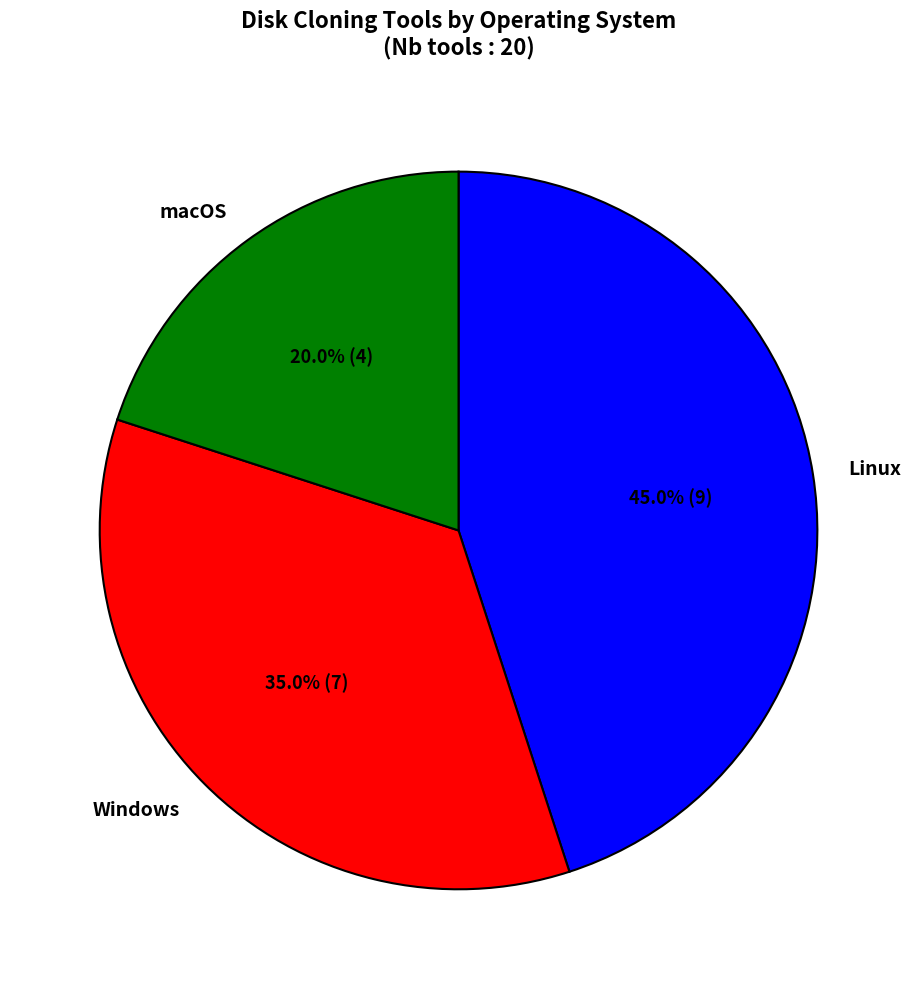

What is the largest slice in the pie chart?

Linux